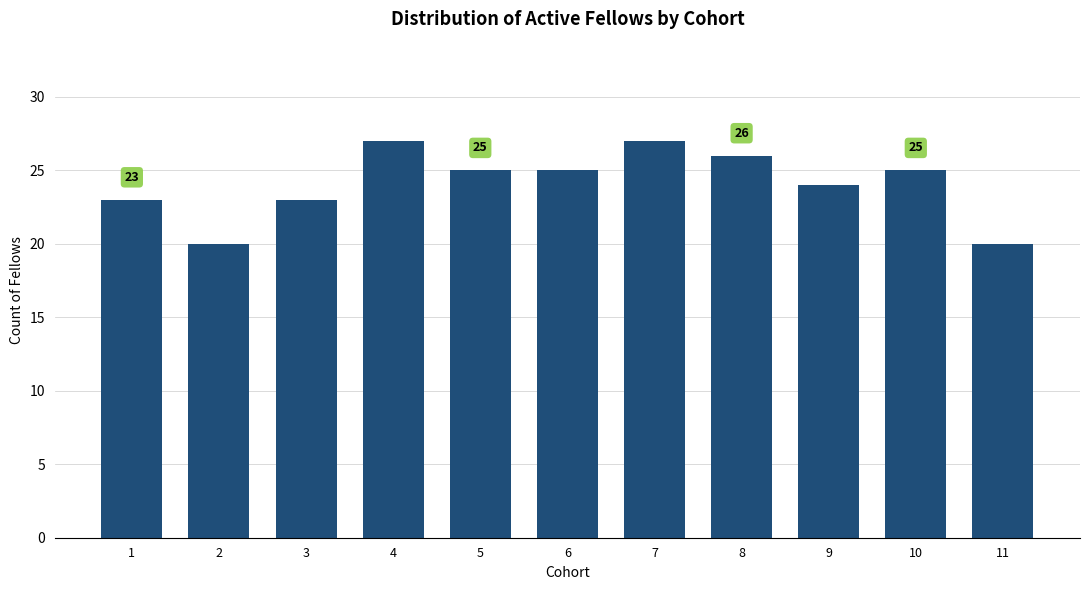

What is the sum of the values at 4 and 6?

52